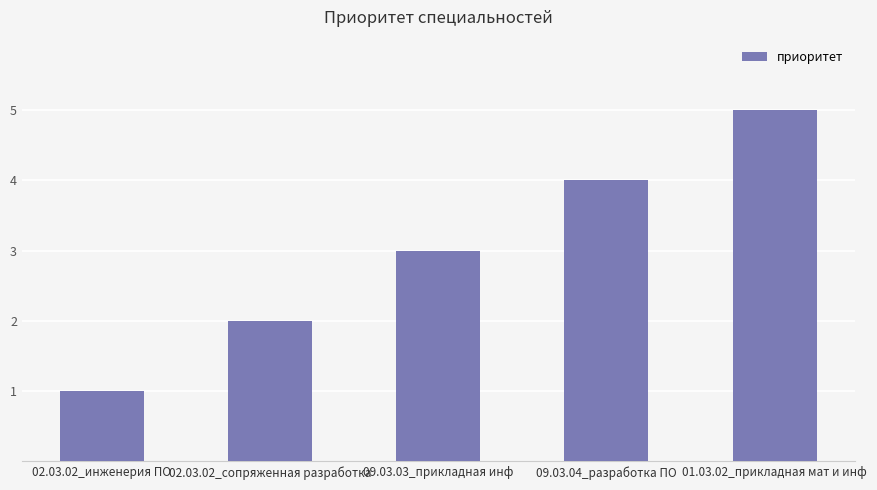

Count the number of categories in the chart.

5